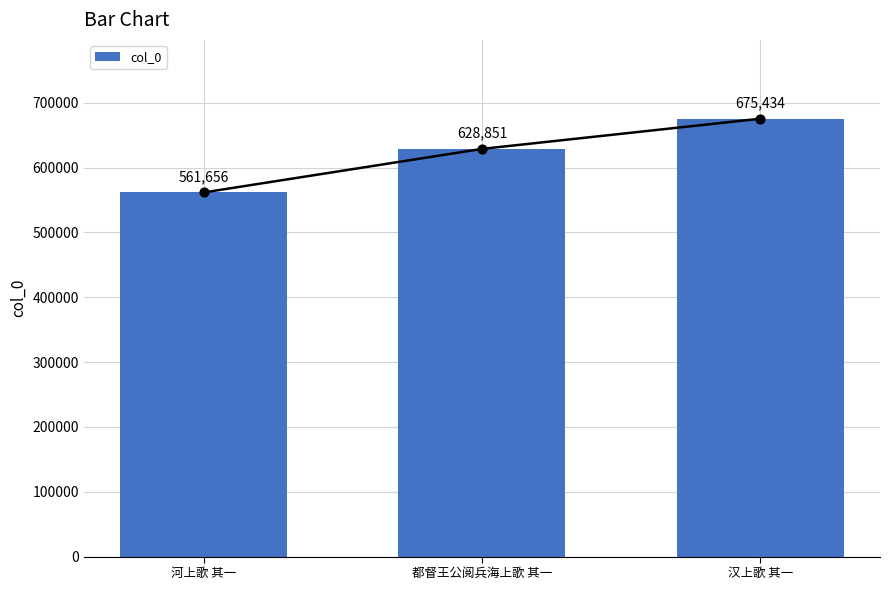

What is the change in value from 河上歌 其一 to 都督王公阅兵海上歌 其一?

+67195